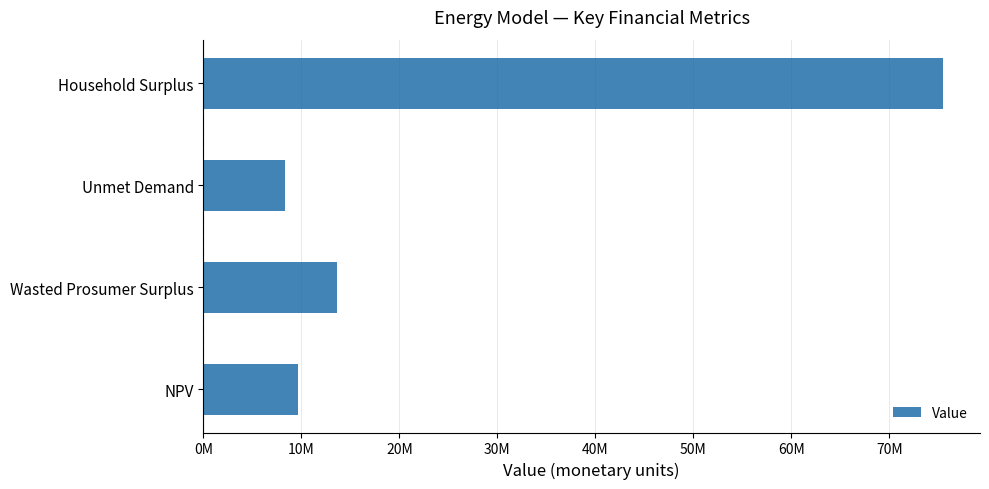

What is the minimum value shown in the chart?

8278899.5